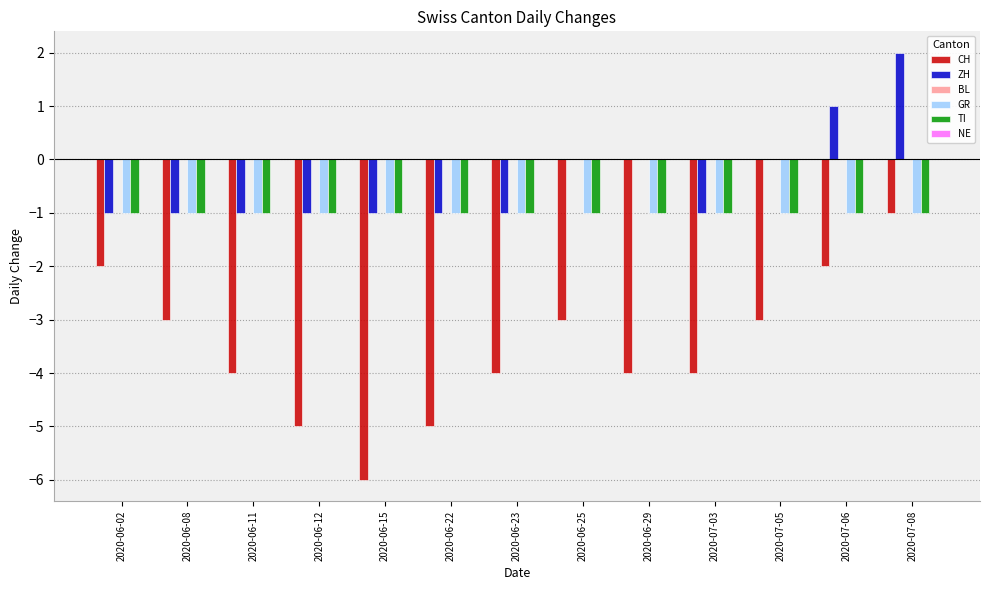

Does the chart contain stacked bars?

No